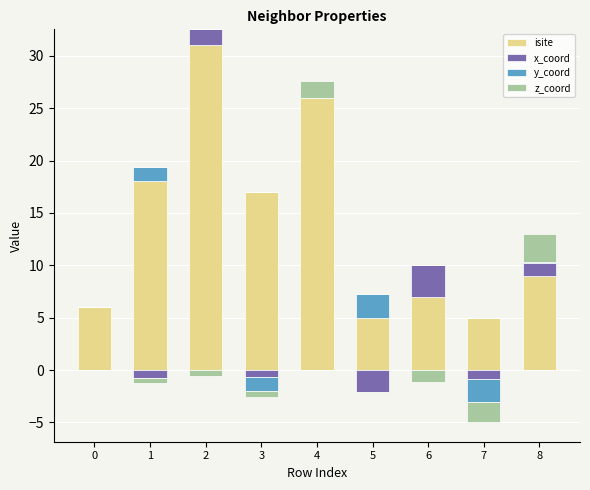

What is the sum of the y_coord values at 2 and 8?

0.1